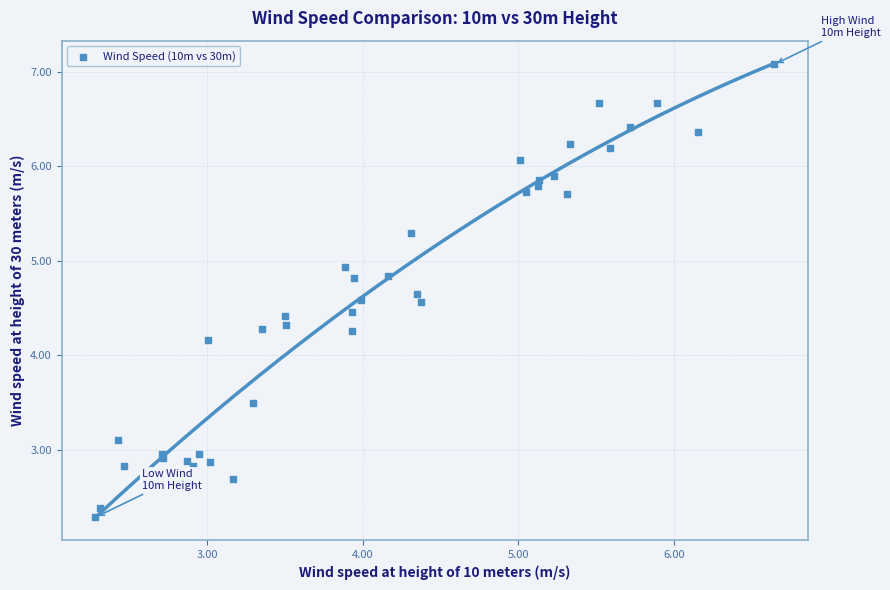

What Y value in the scatter plot is closest to 4?

4.2